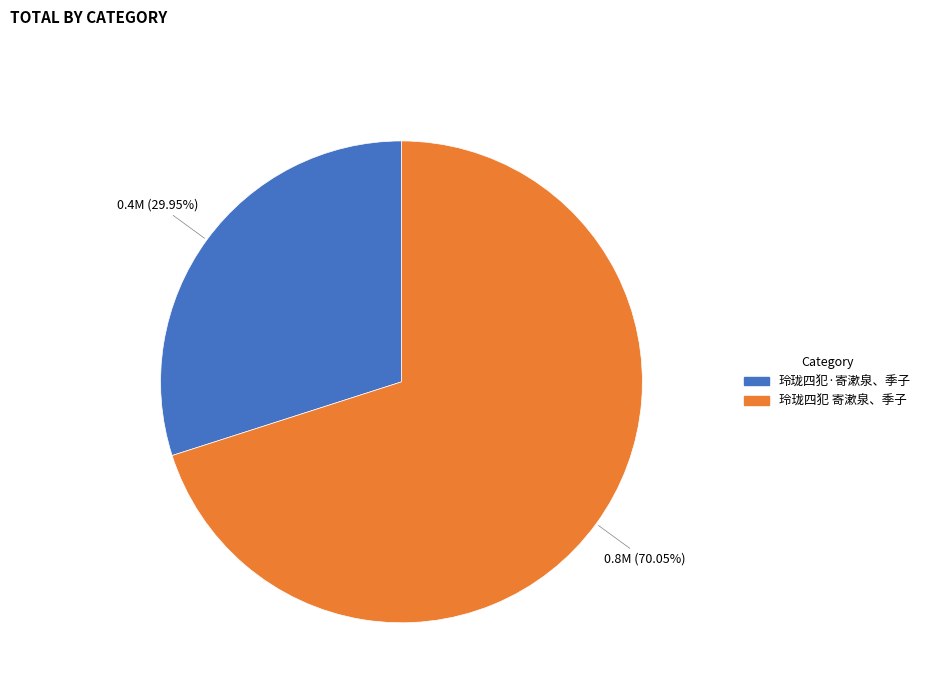

Is the sum of 玲珑四犯·寄漱泉、季子 and 玲珑四犯 寄漱泉、季子 greater than half?

Yes